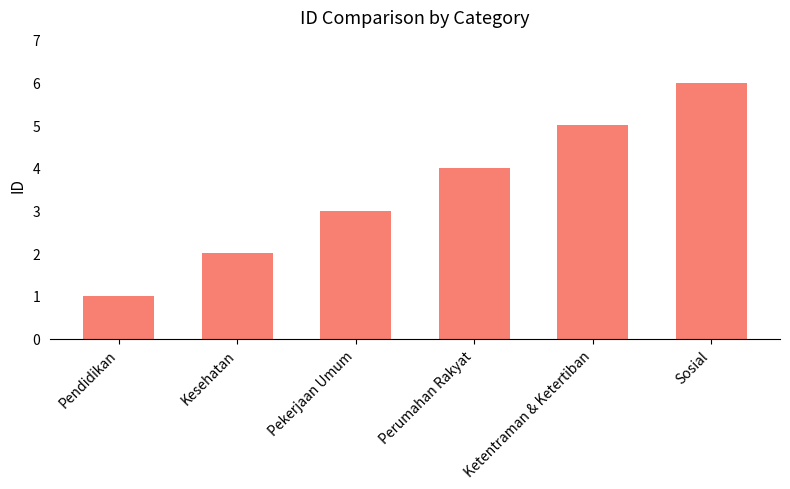

What is the label of the 5th bar from the left?

Ketentraman & Ketertiban